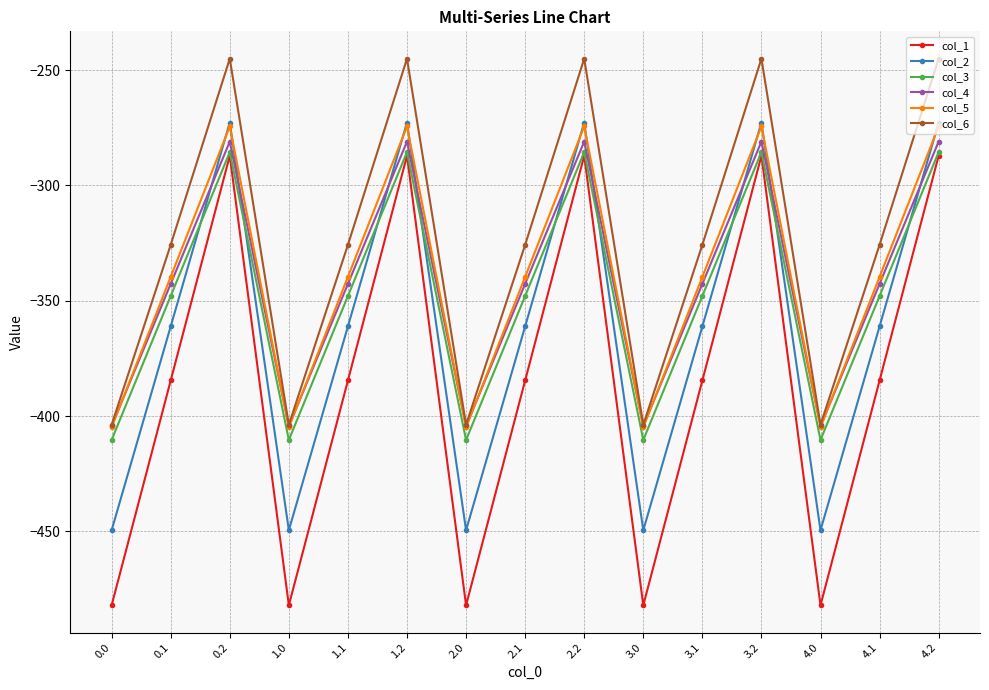

Where is the first local maximum for col_1?

0.2